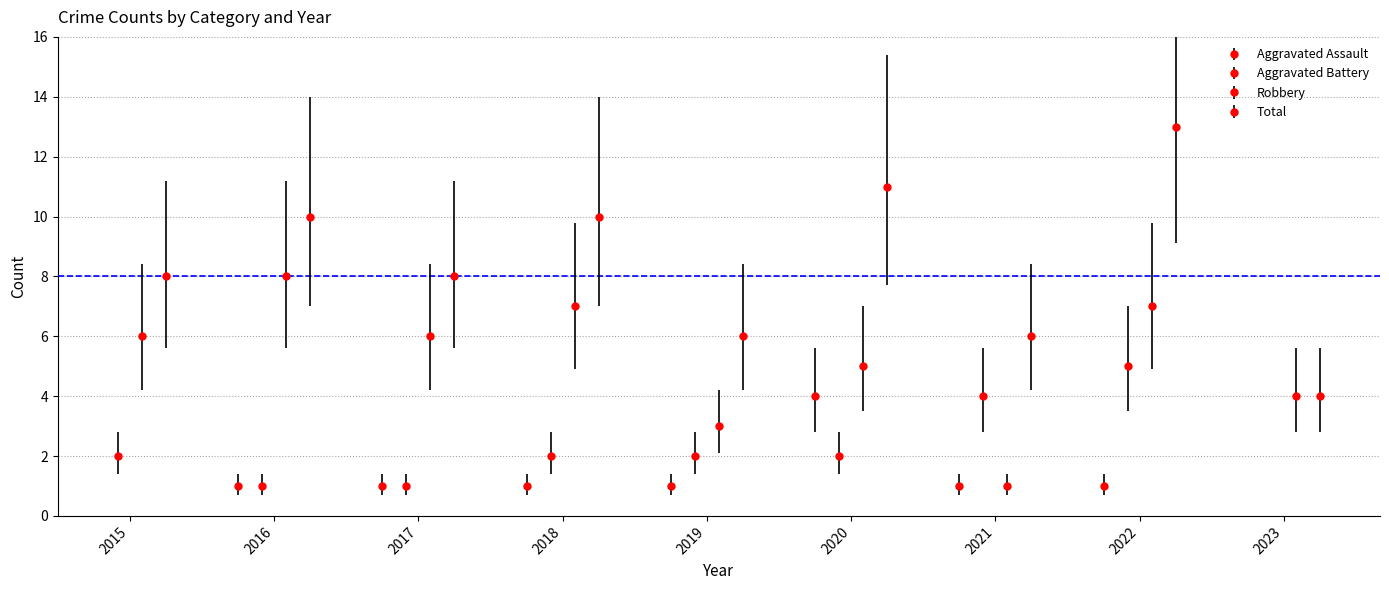

What is the value of the Robbery point at the 9th from the left?

4